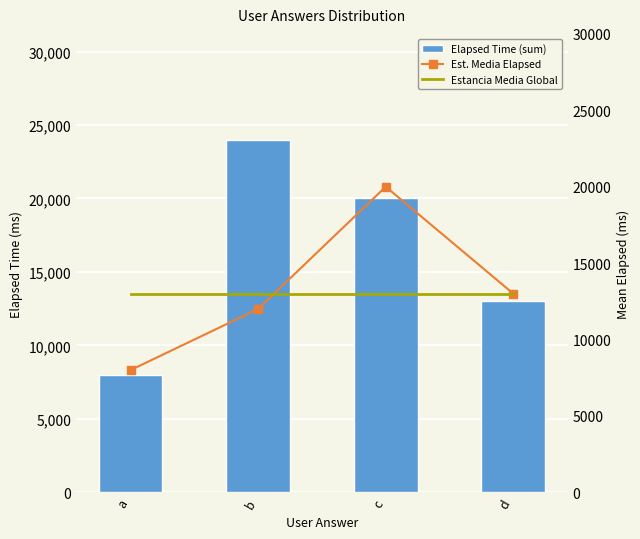

What is the total value across all series at c?

53000